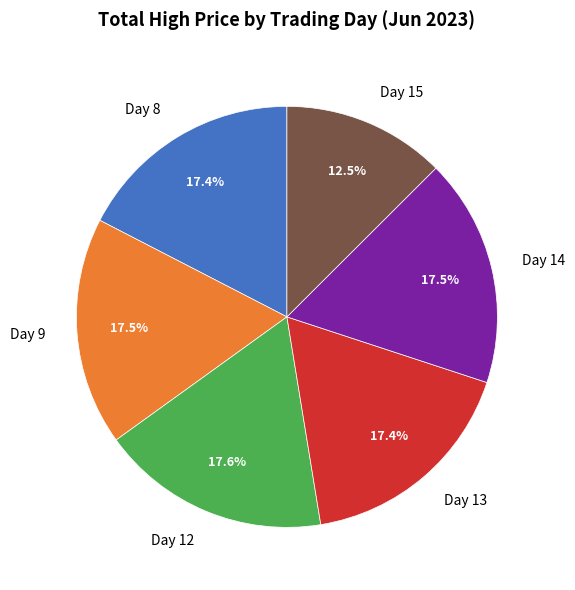

Combined, do Day 12 and Day 9 account for over 50%?

No